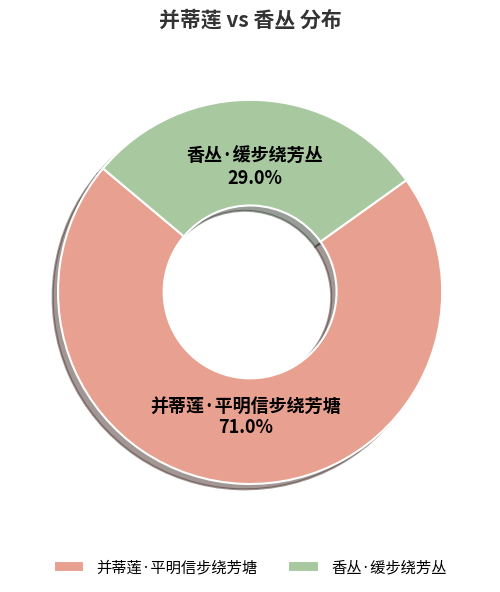

To the nearest percent, what portion does 并蒂莲·平明信步绕芳塘 represent?

71%